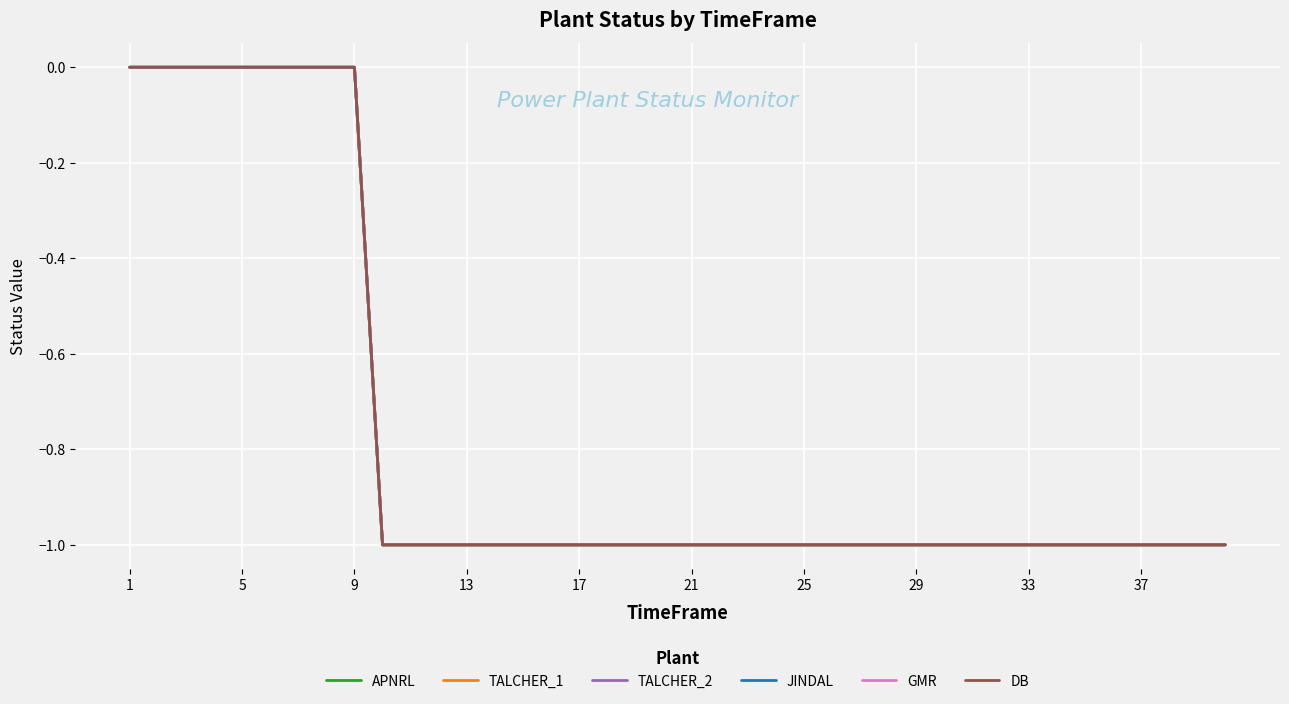

Does the chart have visible grid lines?

Yes